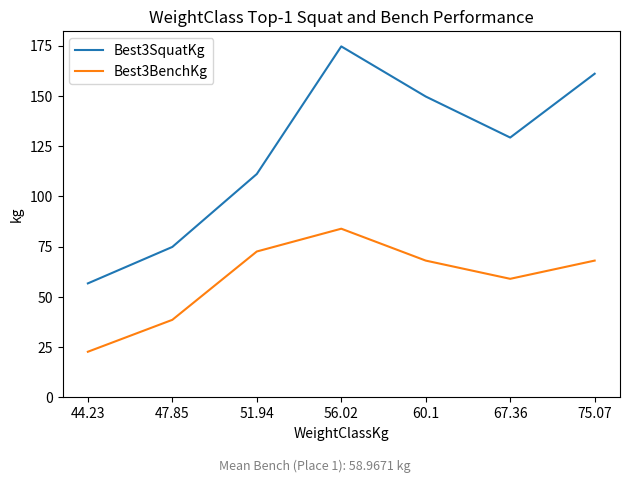

Does the chart display data point markers on the line(s)?

No